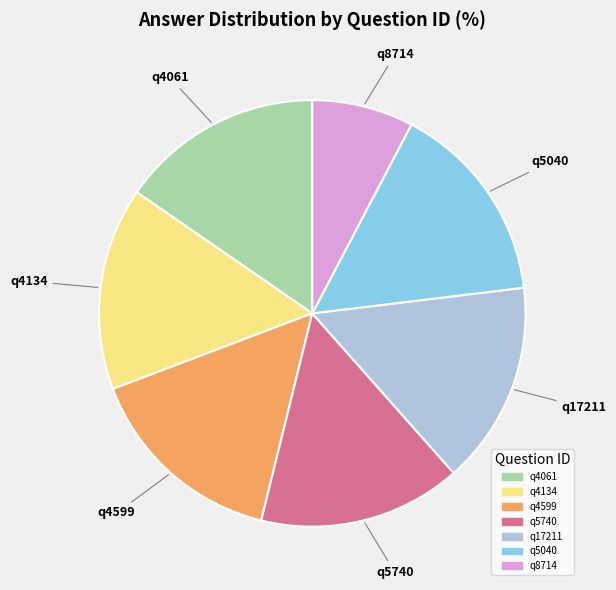

How many slices are in this pie chart?

7